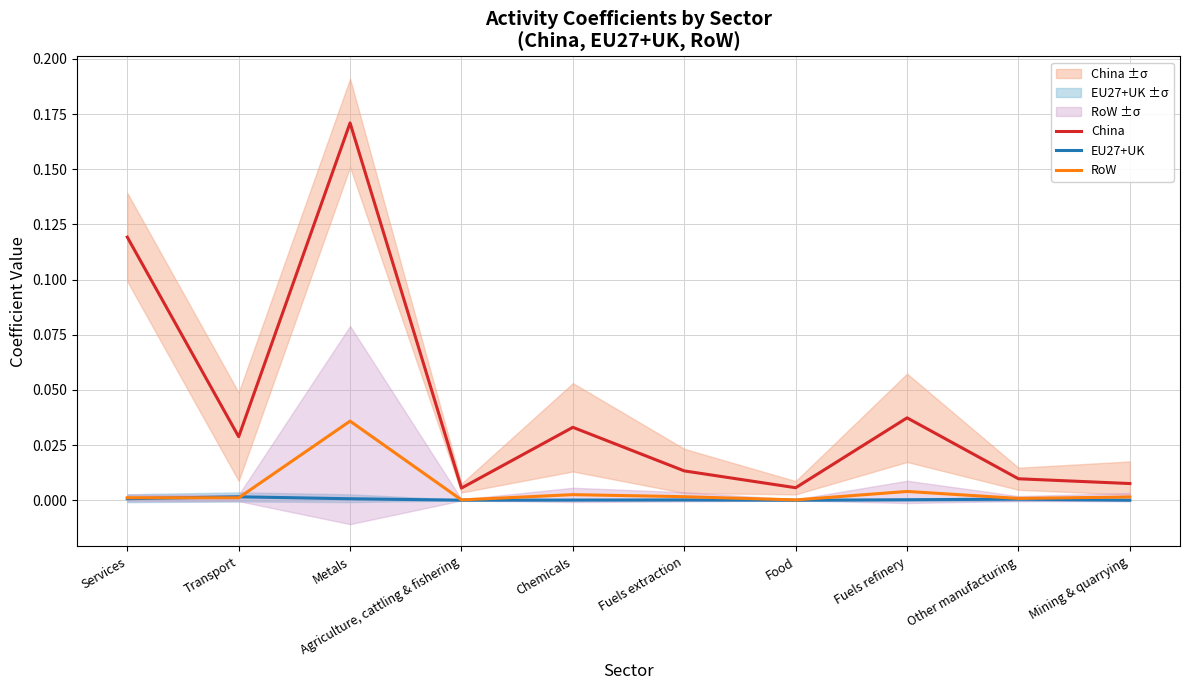

Between Food and Chemicals, which is larger?

Chemicals